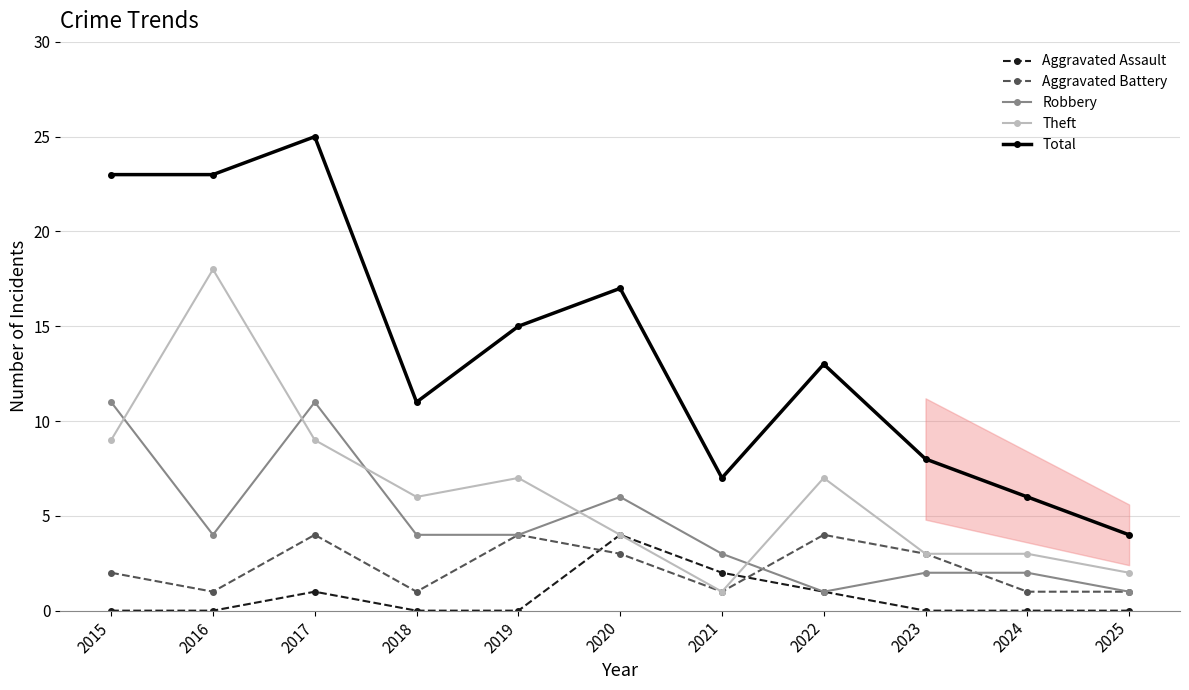

Count the number of data series in this chart.

5